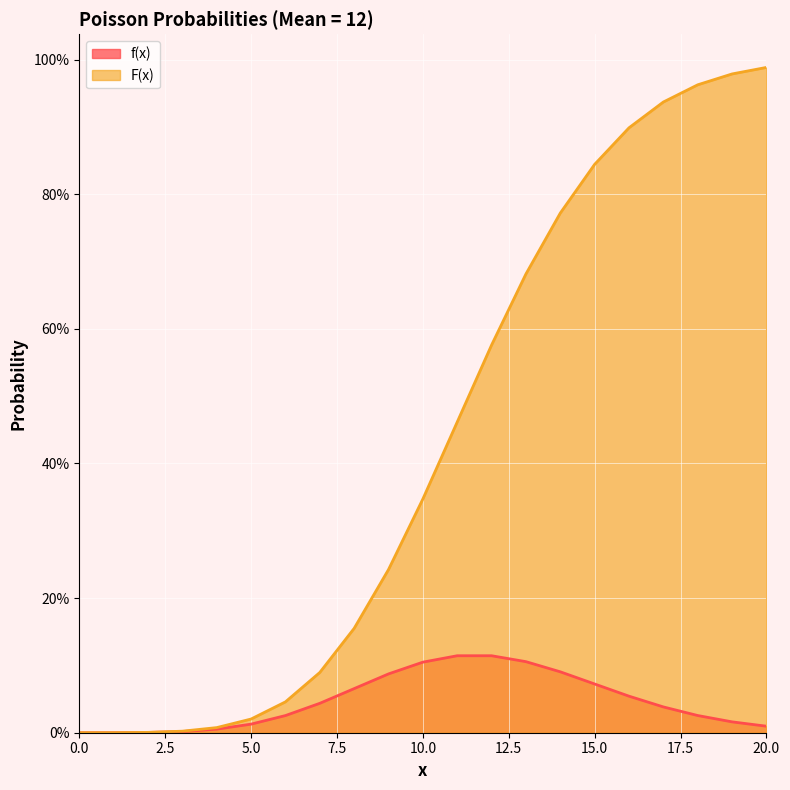

What are all the series names shown in the legend?

f(x), F(x)